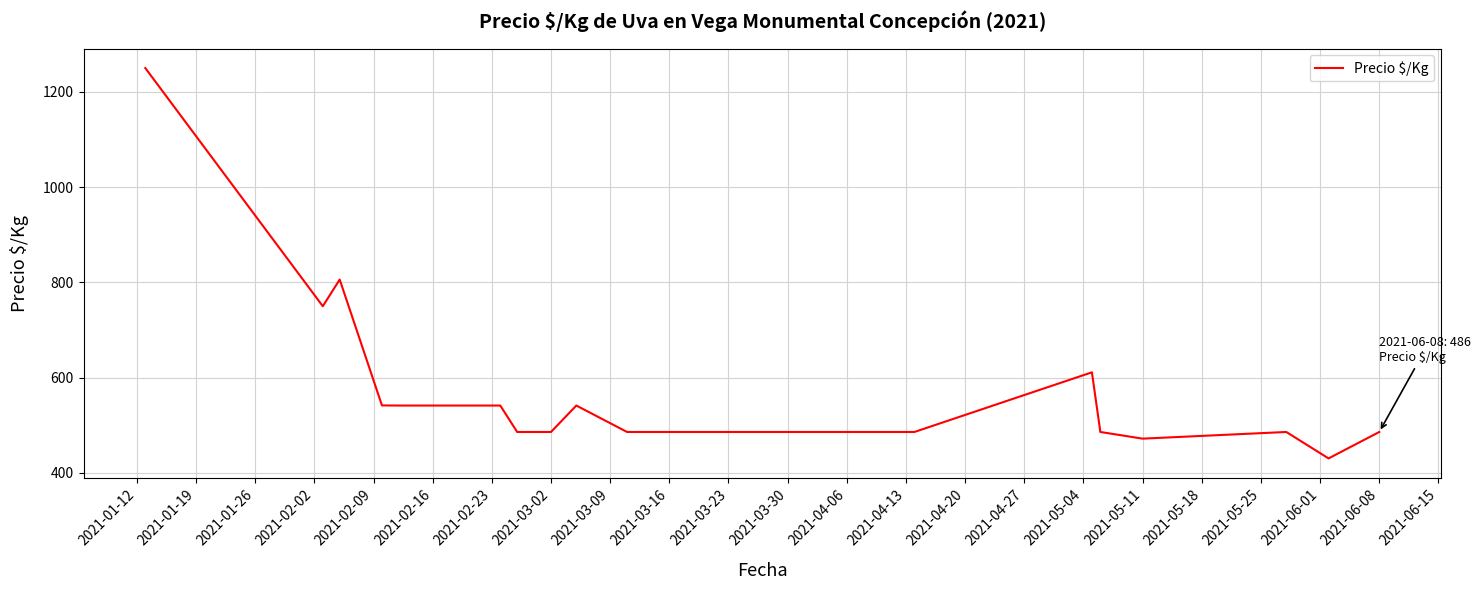

What is the difference between the maximum and minimum values?

819.5